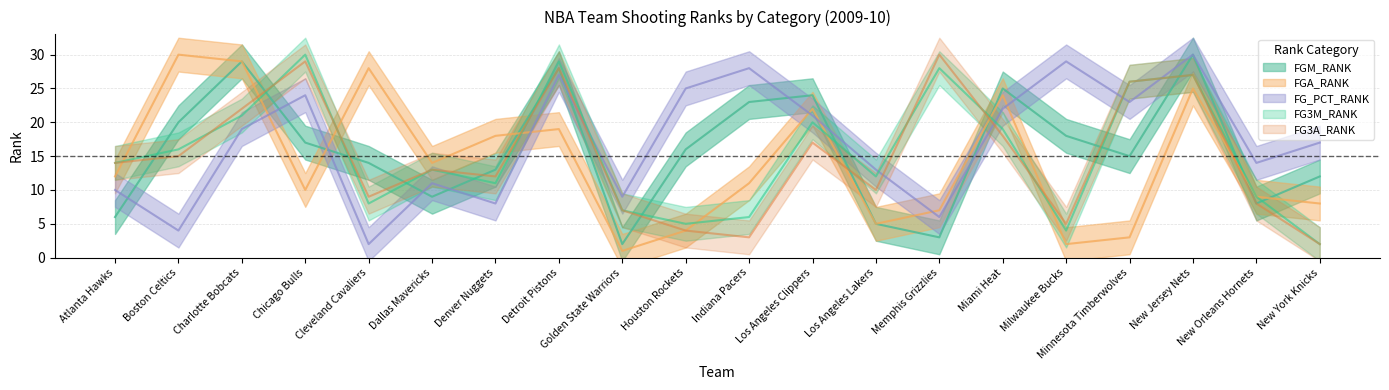

At which category does FGM_RANK reach its first local peak?

Charlotte Bobcats